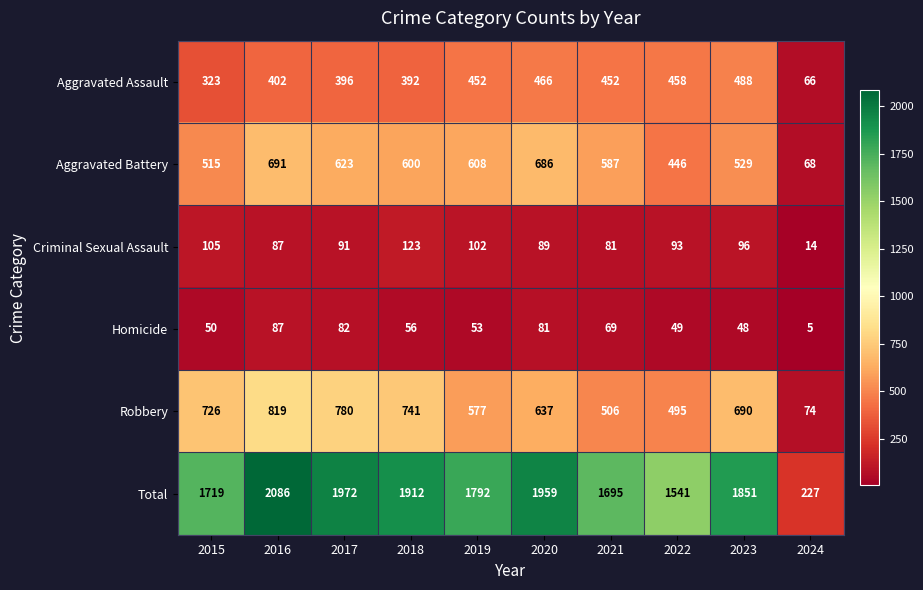

At which label does Aggravated Battery reach its peak?

2016